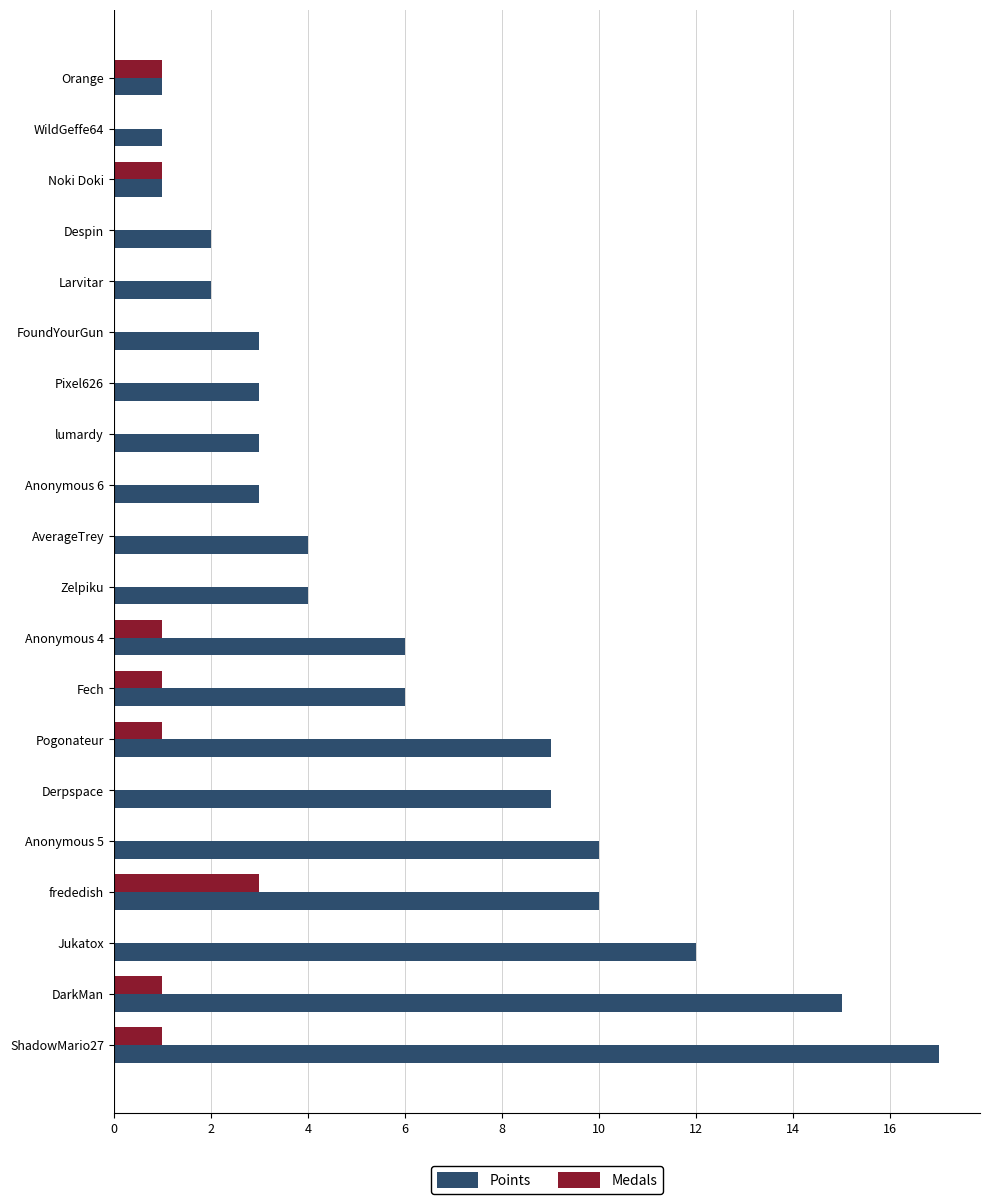

Which series has the largest total across all categories?

Points